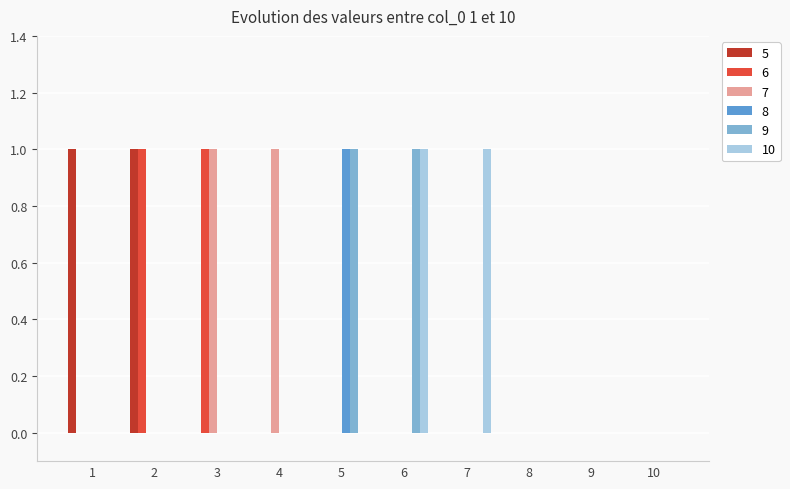

Is it true that 6 equals 0 at 4?

True